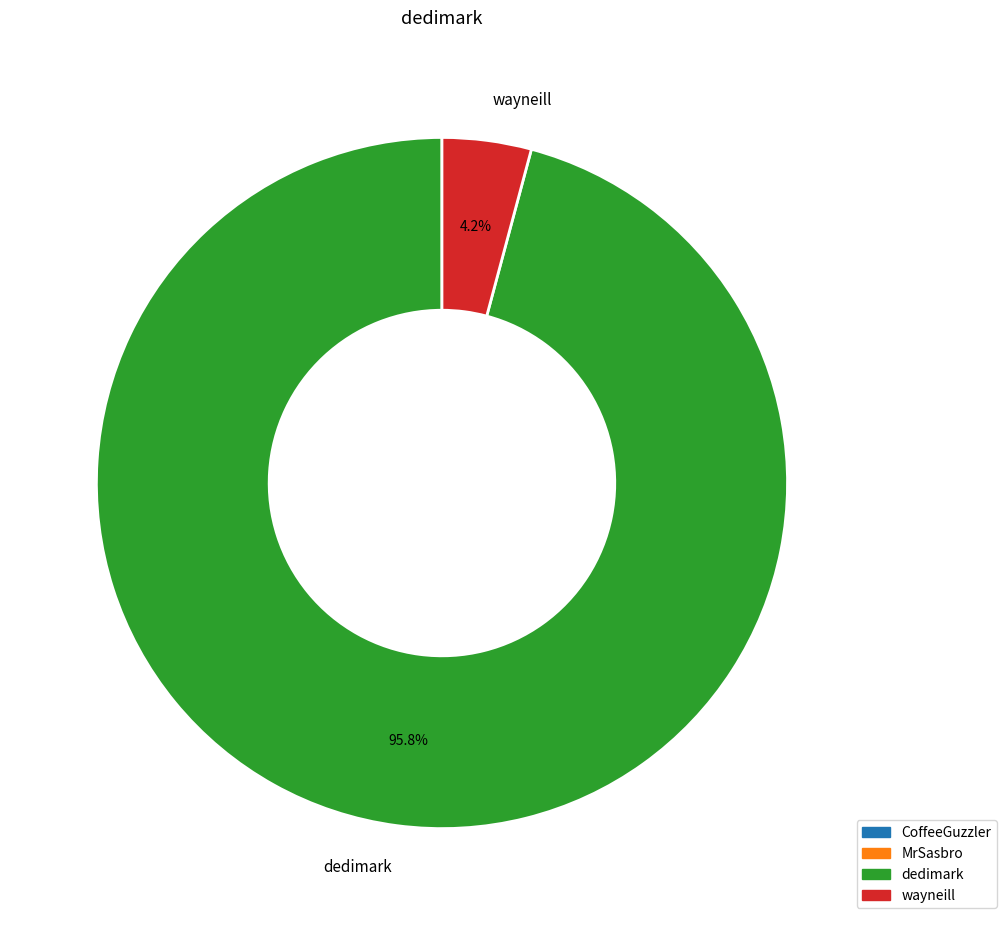

How much of the chart is everything except dedimark?

4.2%